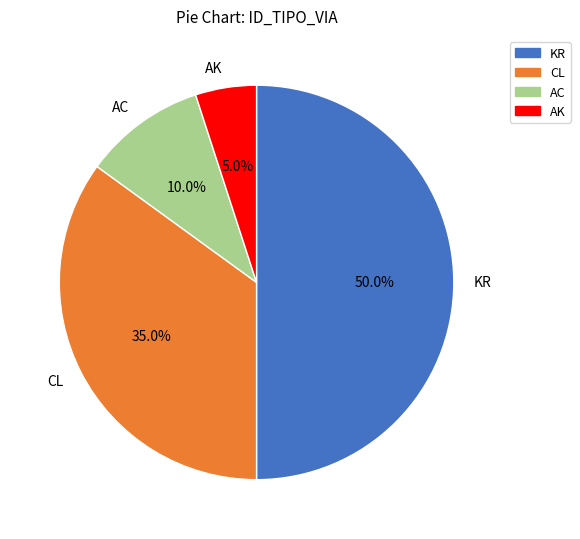

To the nearest percent, what is the difference between the largest and smallest slice percentages?

45%